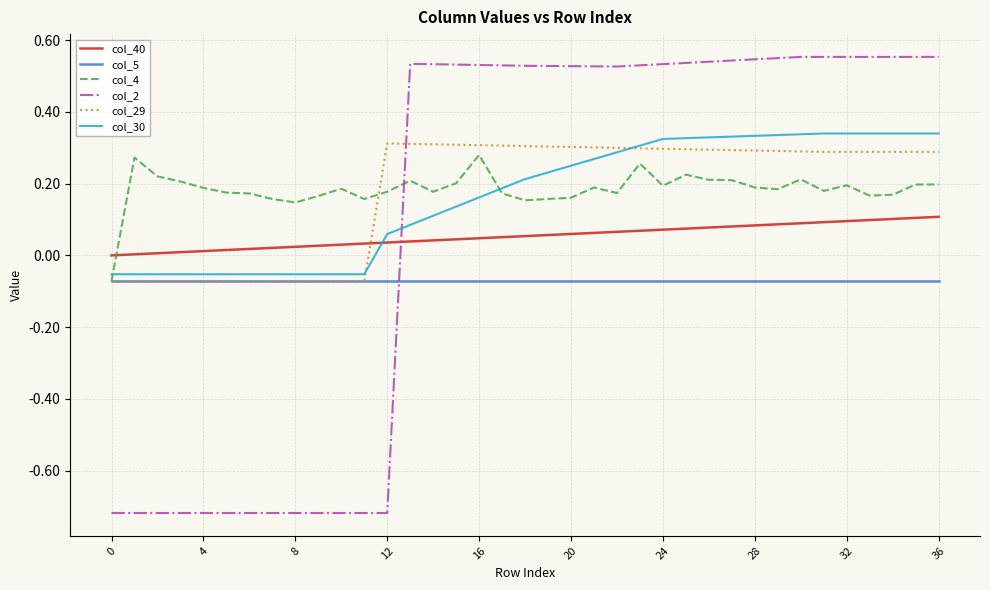

Which series has the largest range (max minus min)?

col_2